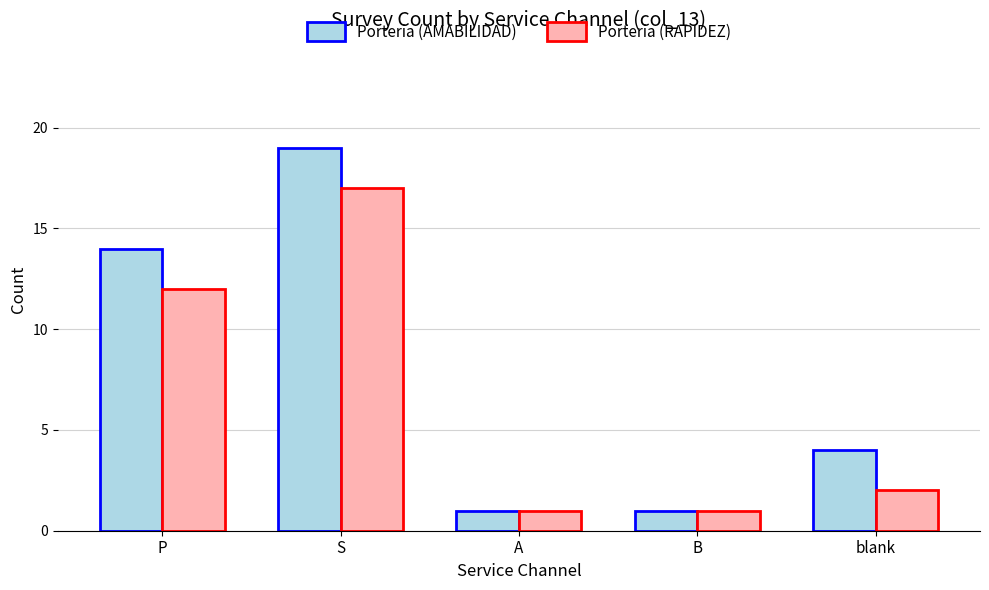

Which series has the widest spread of values?

Porteria (AMABILIDAD)